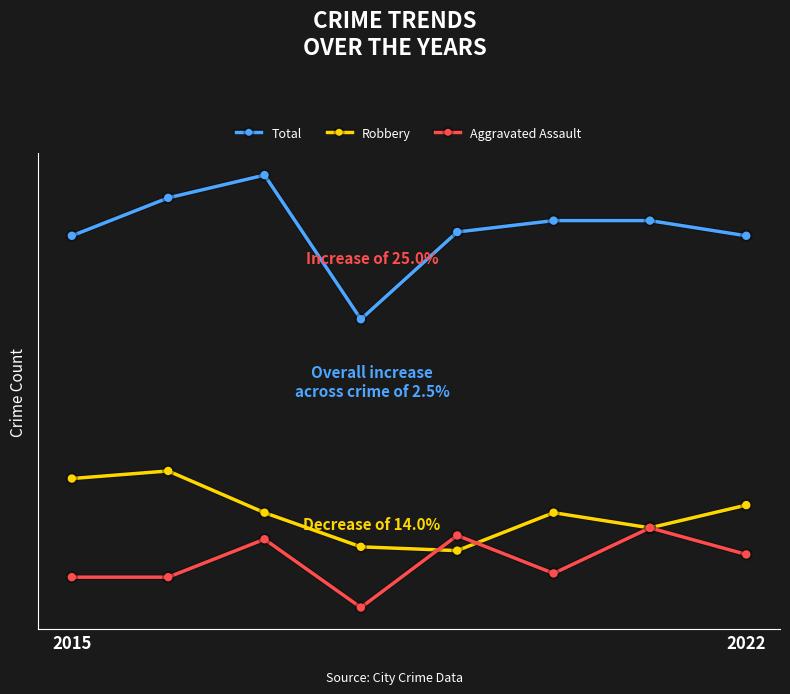

What are all the series names shown in the legend?

Total, Robbery, Aggravated Assault